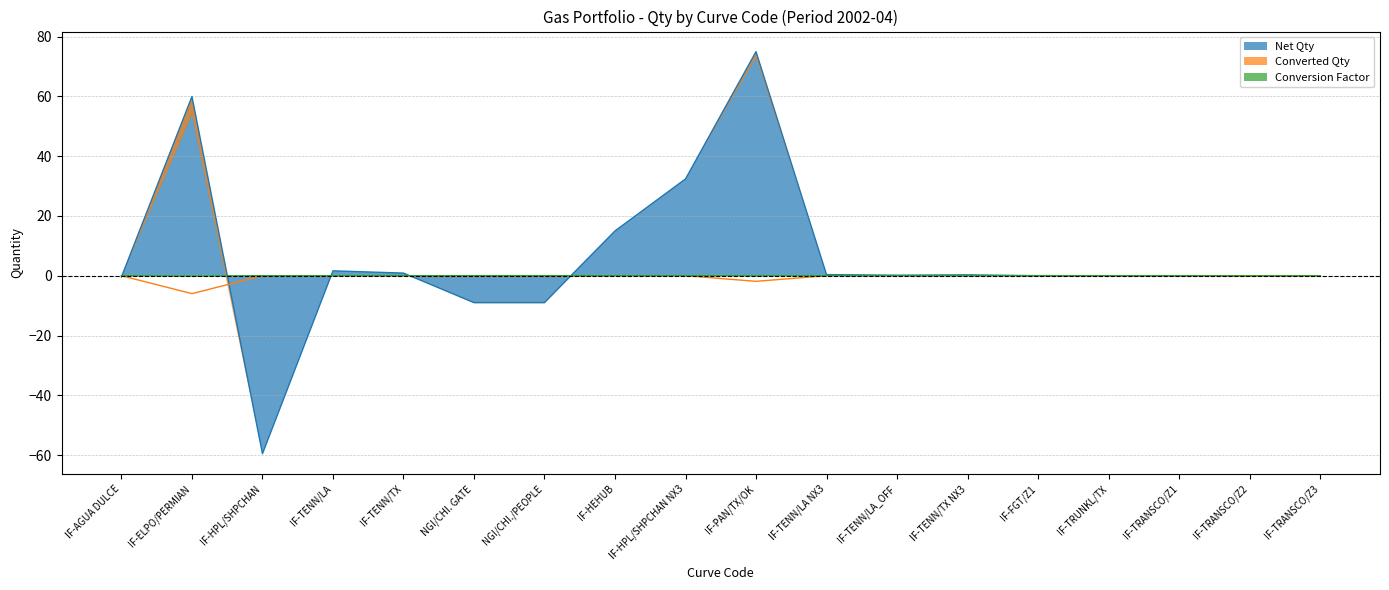

Does the chart display data point markers on the line(s)?

No